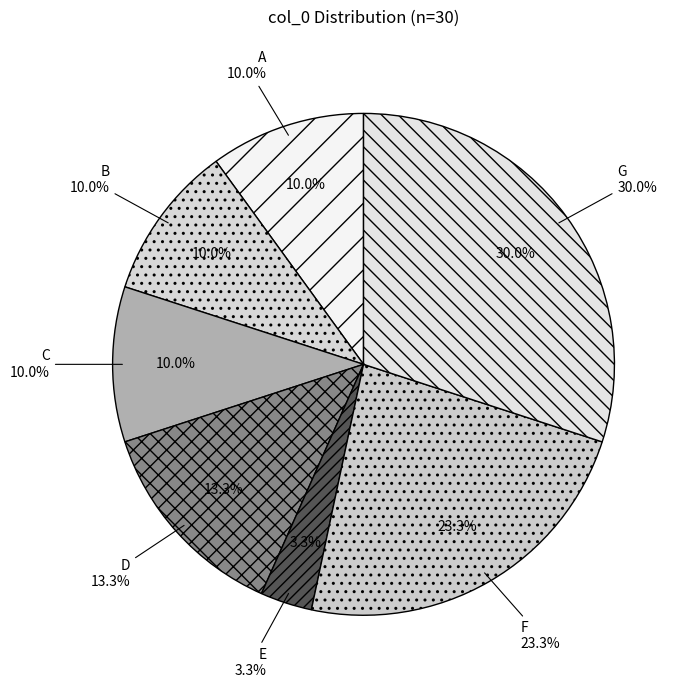

Rank the categories by value from highest to lowest.

G, F, D, A, B, C, E